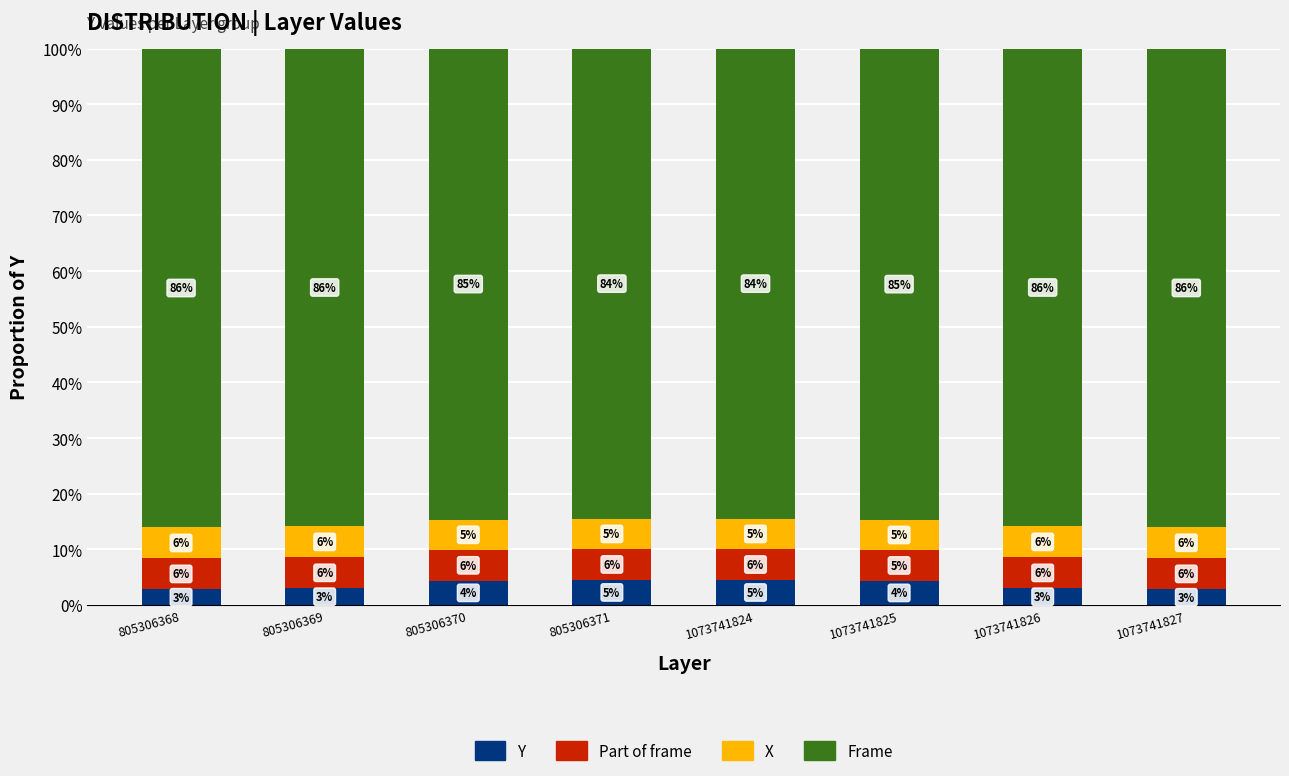

What are all the series names shown in the legend?

Y, Part of frame, X, Frame